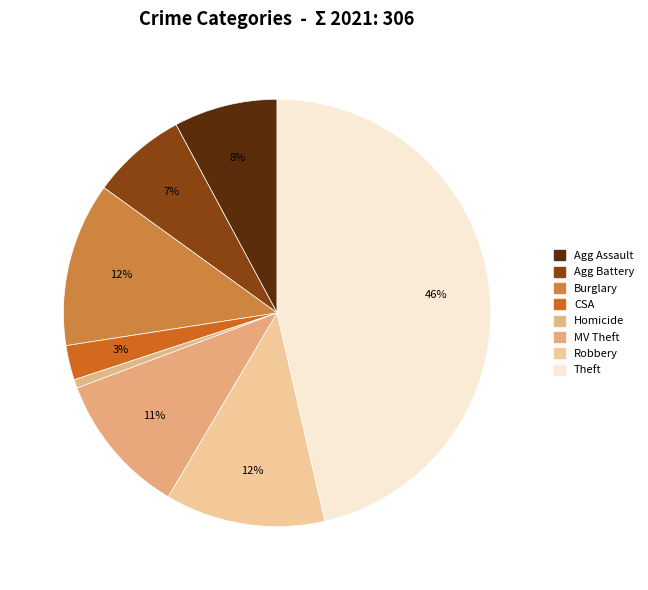

How many slices are in this pie chart?

8